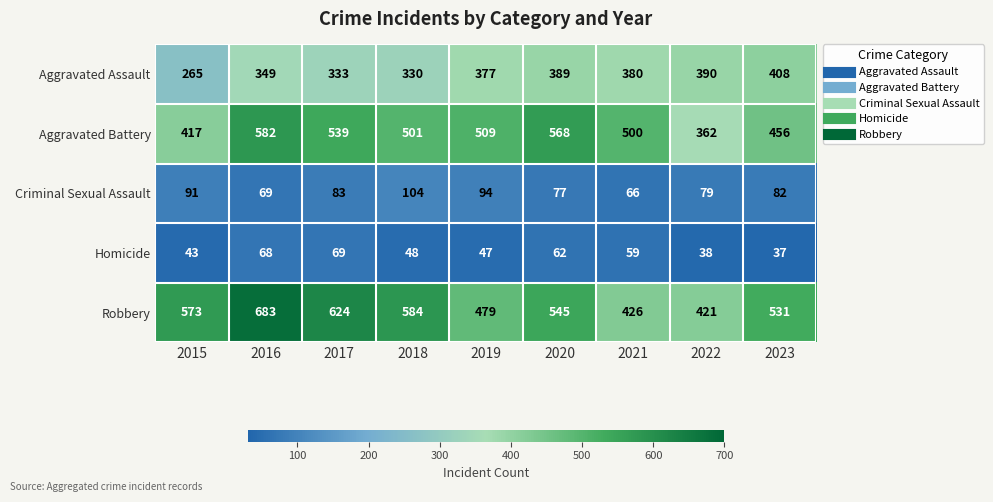

At 2016, list the series in order from largest to smallest.

Robbery, Aggravated Battery, Aggravated Assault, Criminal Sexual Assault, Homicide